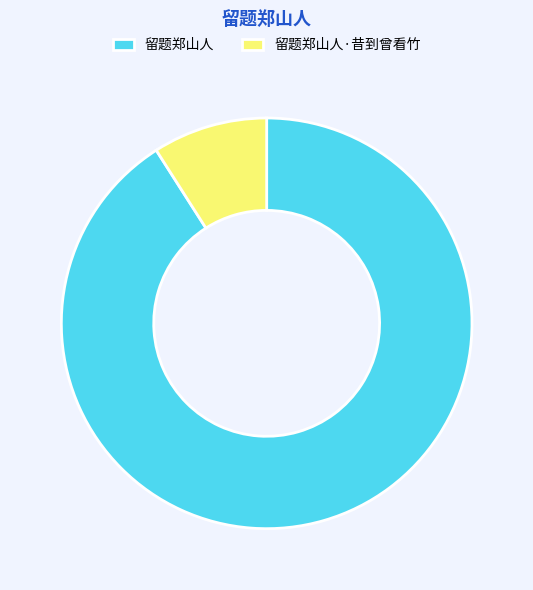

Between 留题郑山人·昔到曾看竹 and 留题郑山人, which is larger?

留题郑山人